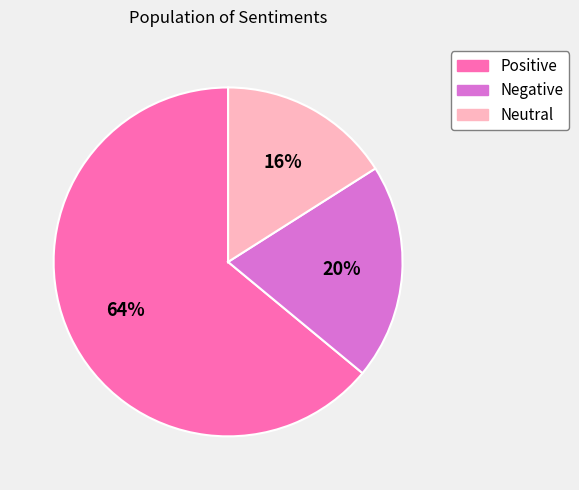

What is the ratio of the value at Positive to the value at Negative?

3.2